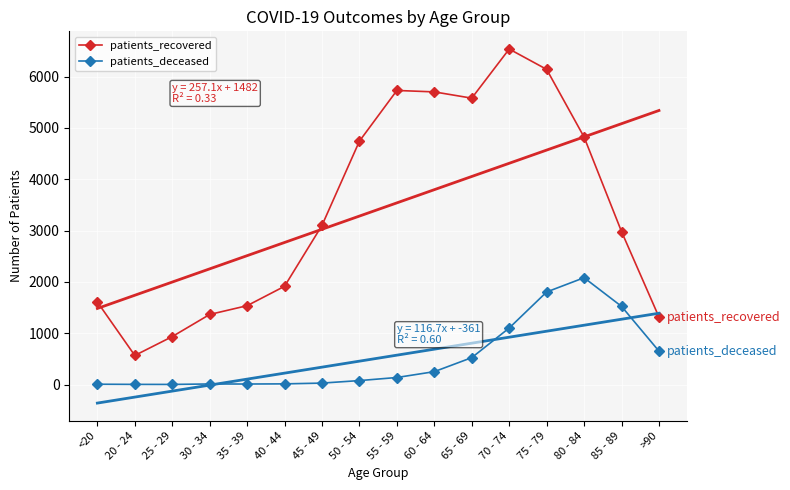

What is the label of the 6th point from the left?

40 - 44